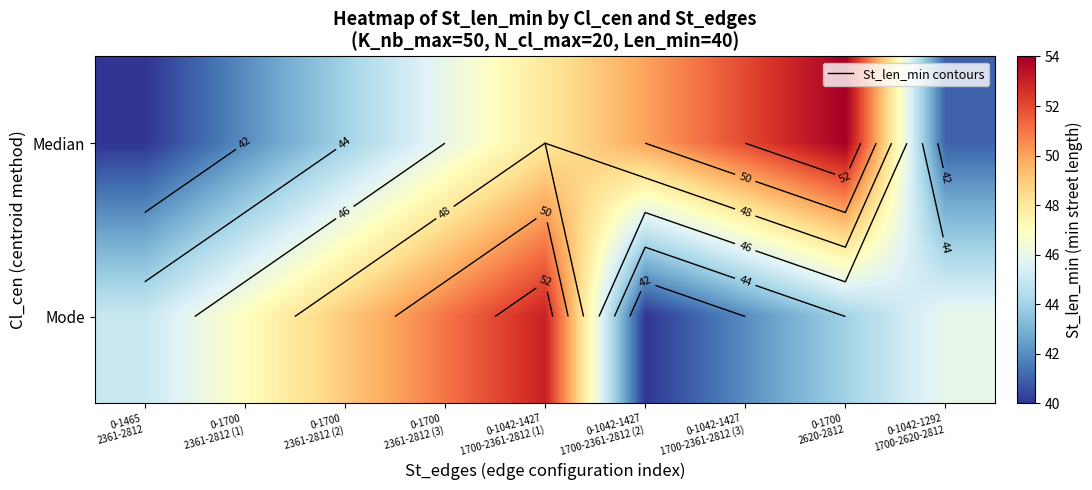

What is the sum of the Median values at 0-1042-1427 1700-2361-2812 (2) and 0-1700 2361-2812 (2)?

94